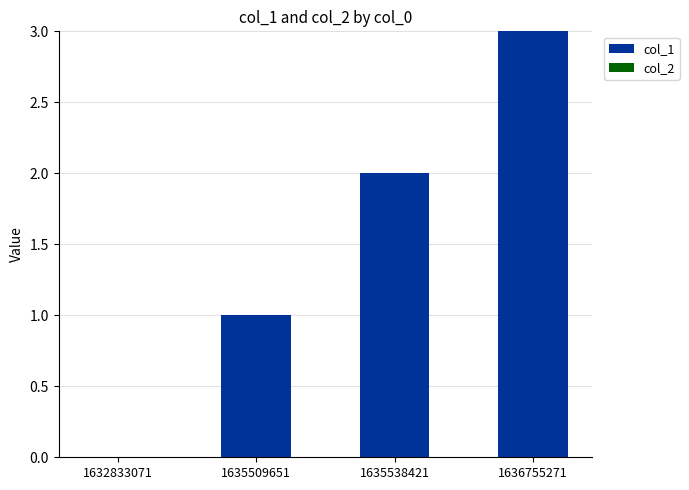

What is the sum of all values?

6